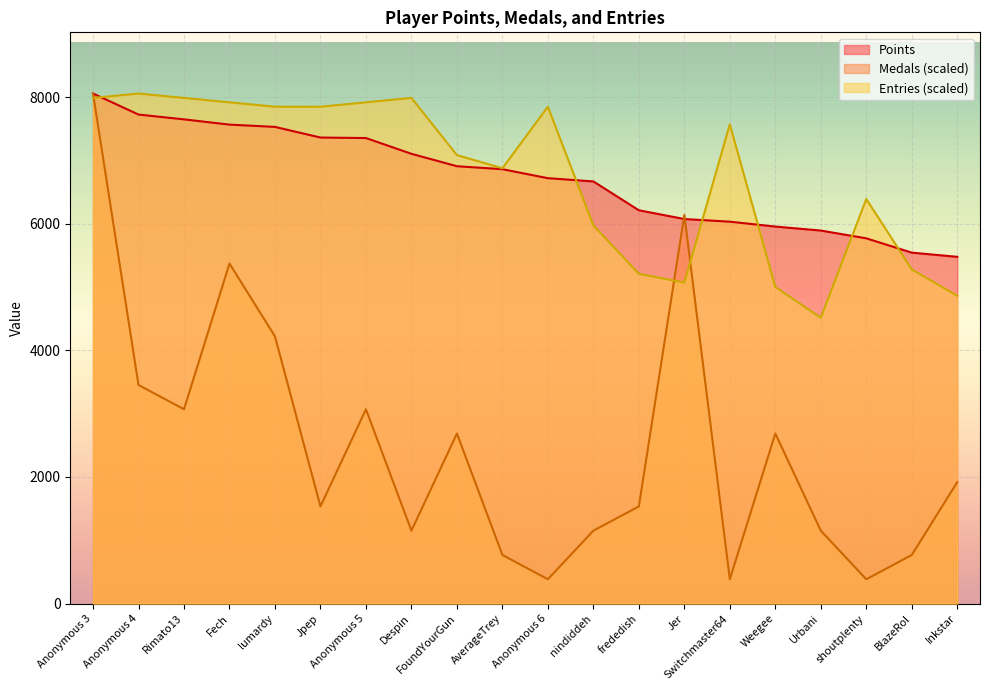

What is the label of the 3rd point from the left?

Rimato13